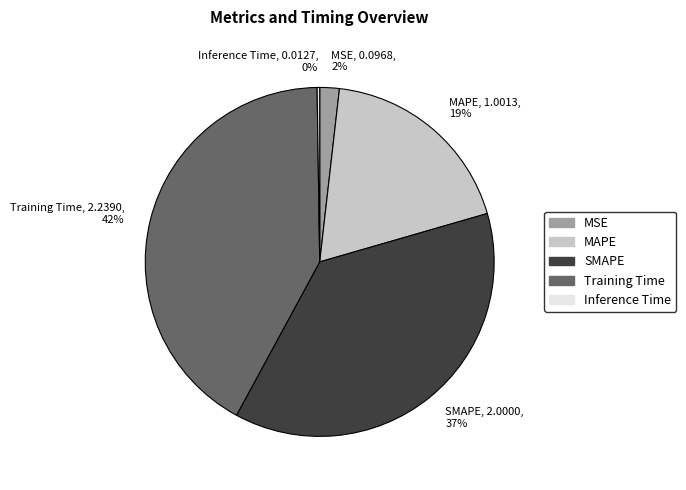

Is there any slice that represents more than half of the pie?

No